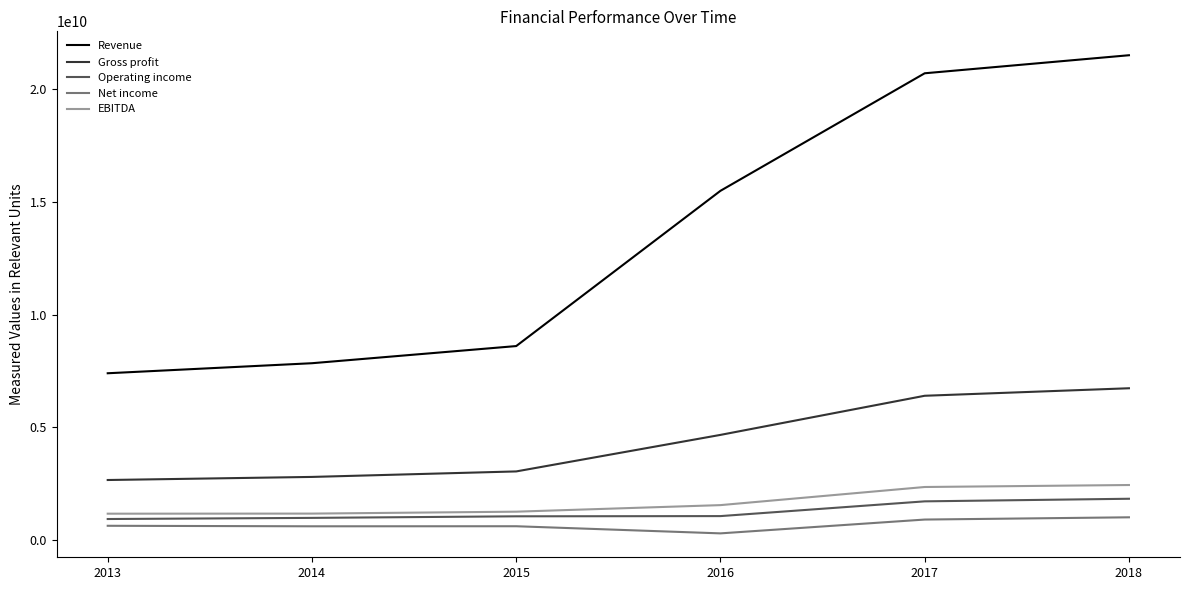

Which series has the largest total across all categories?

Revenue